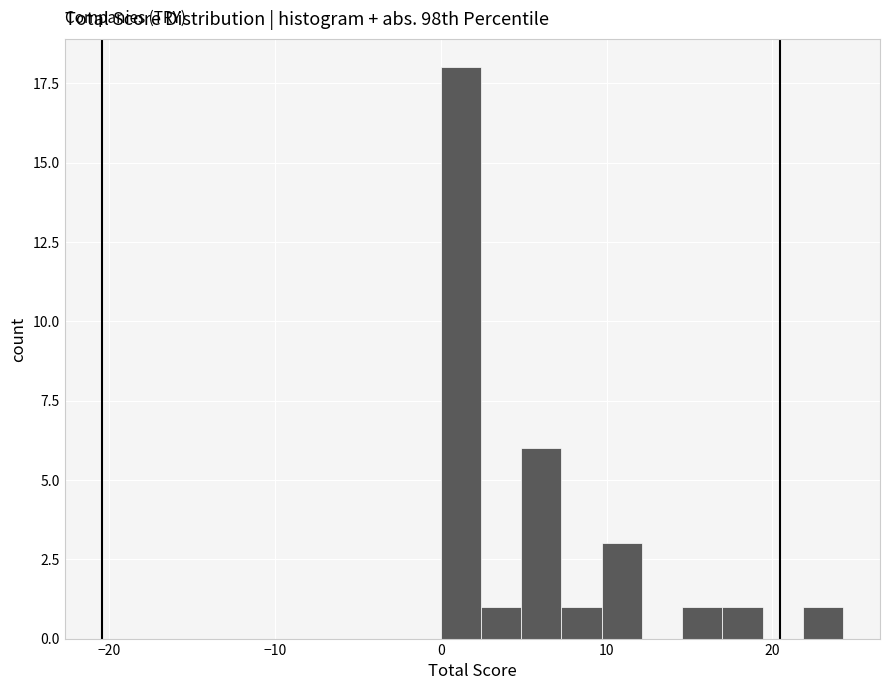

Around what value on the x-axis is the tallest bar? Give the approximate position of its centre, as read against the axis.

1